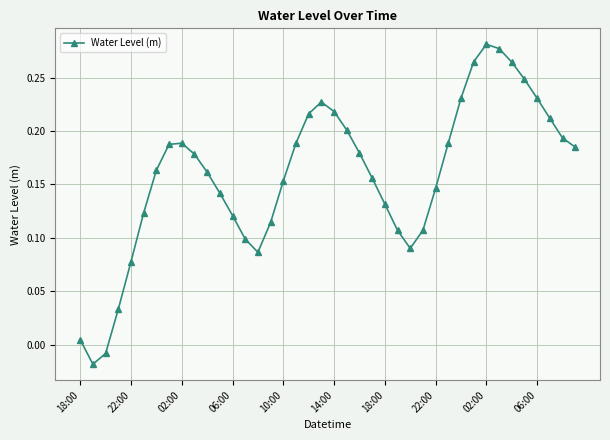

What is the sum of all values?

6.4